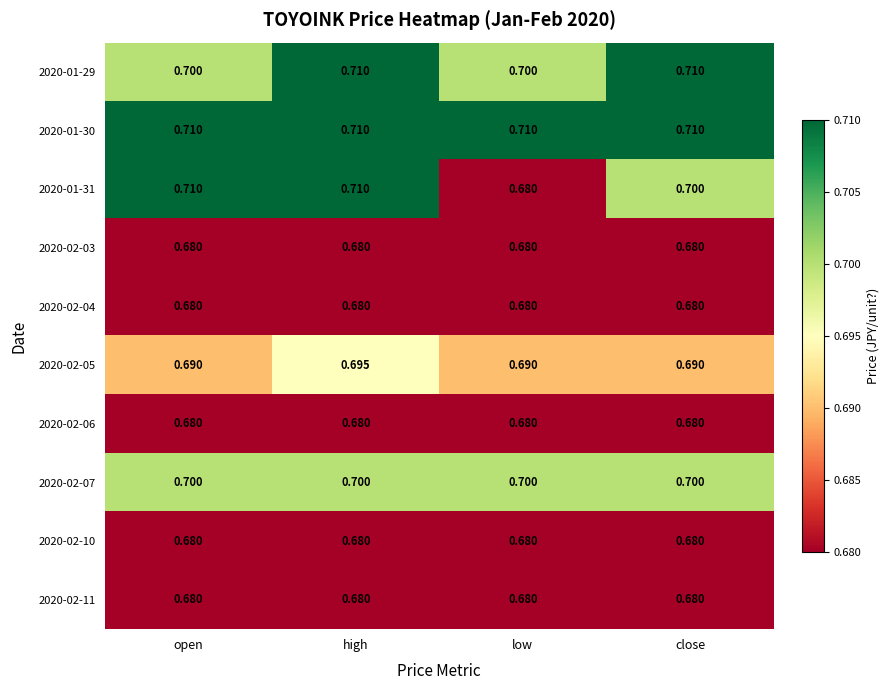

What is the minimum value shown in the chart?

0.7